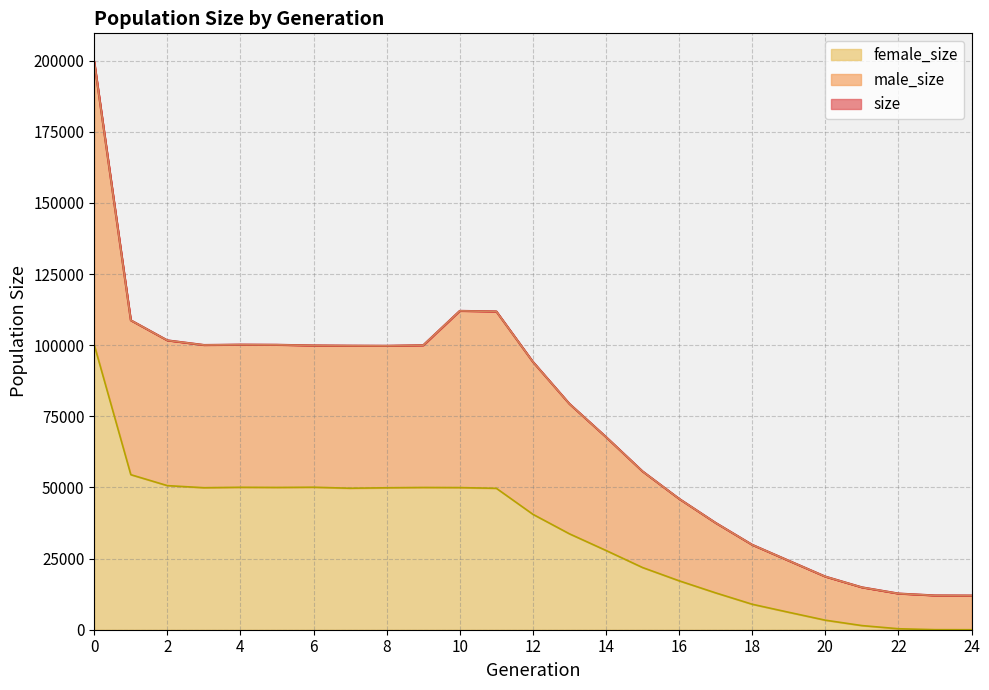

True or false: male_size and female_size cross at least once.

False